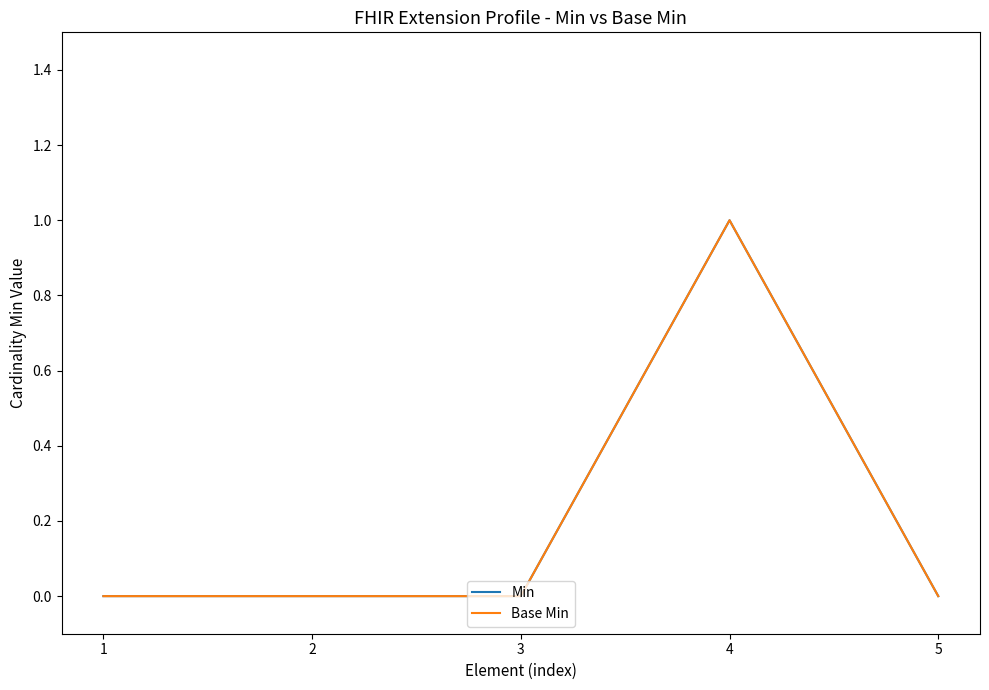

Which series has the widest spread of values?

Min